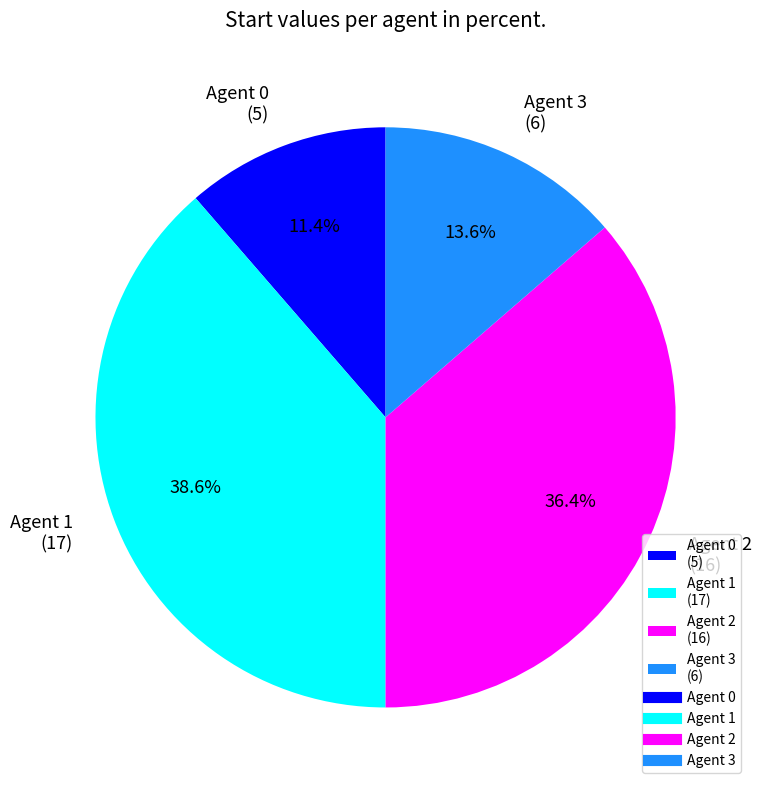

Combined, do Agent 1 (17) and Agent 2 (16) account for over 50%?

Yes